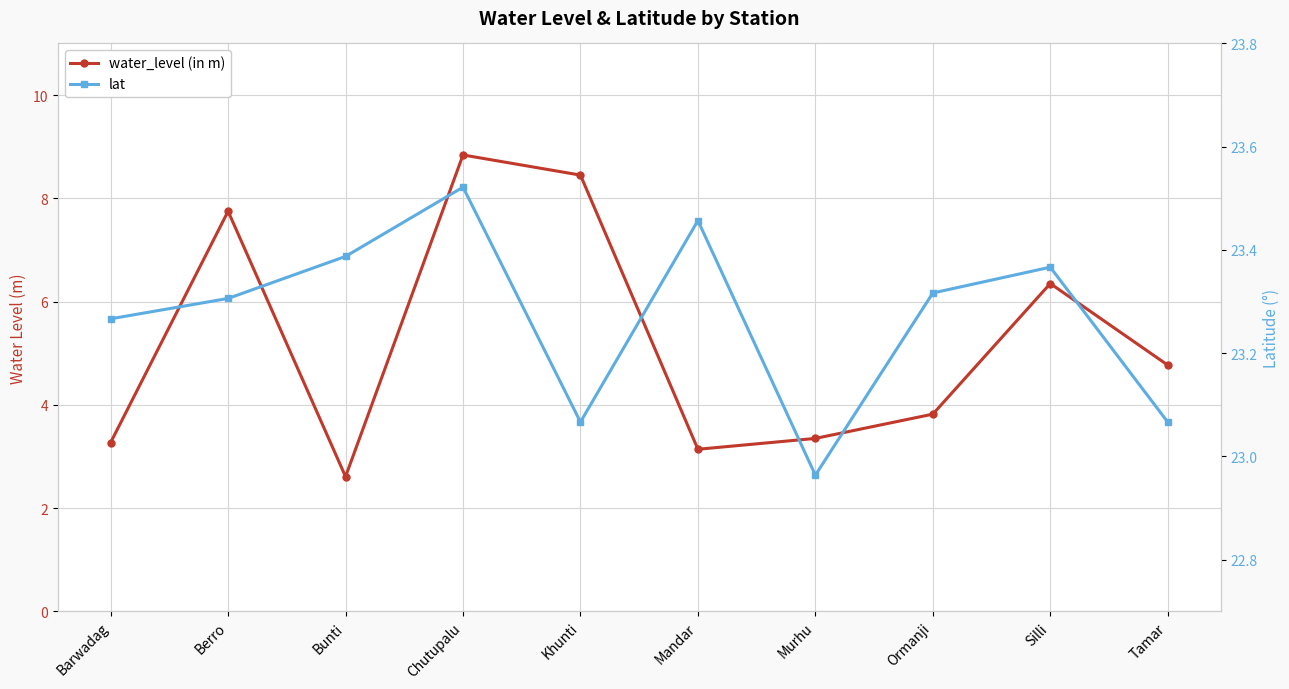

Which series has the largest range (max minus min)?

water_level (in m)